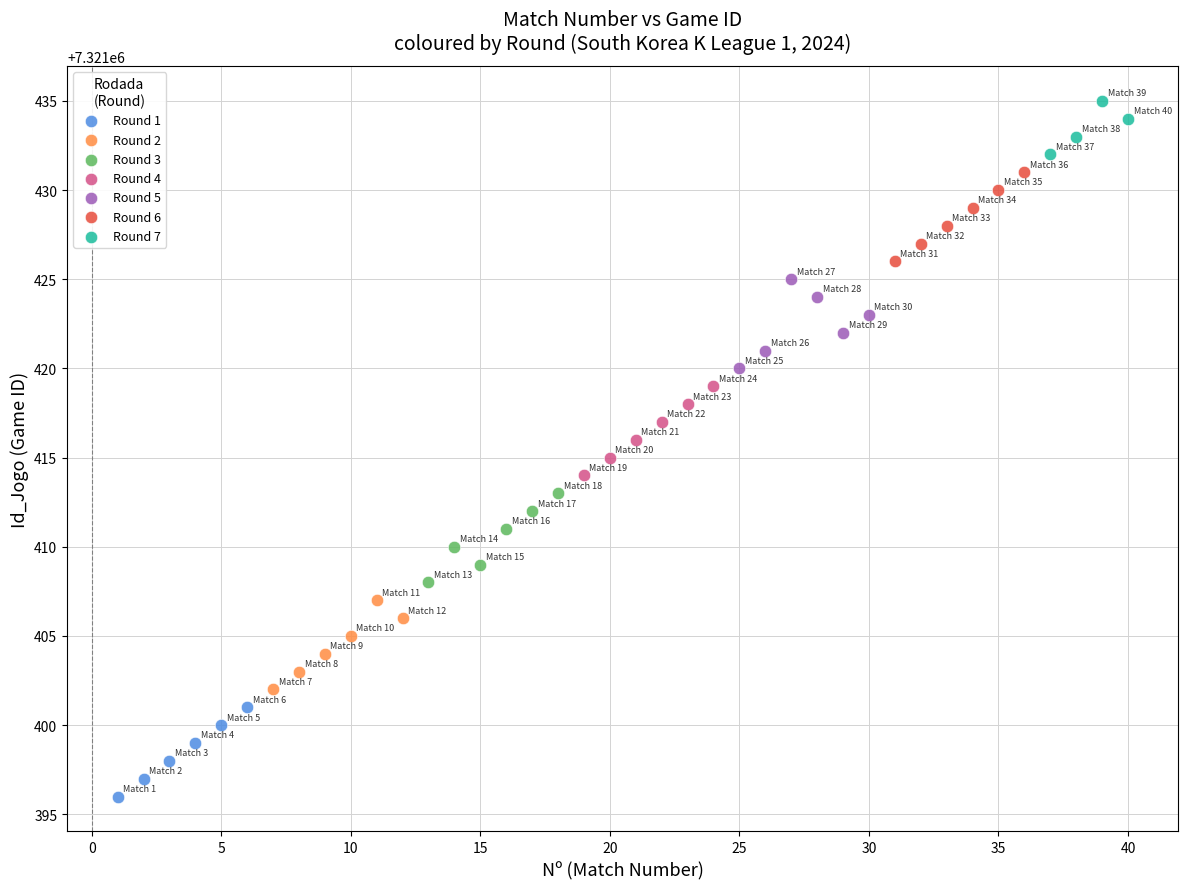

Which series contains the lowest Y value?

Round 1